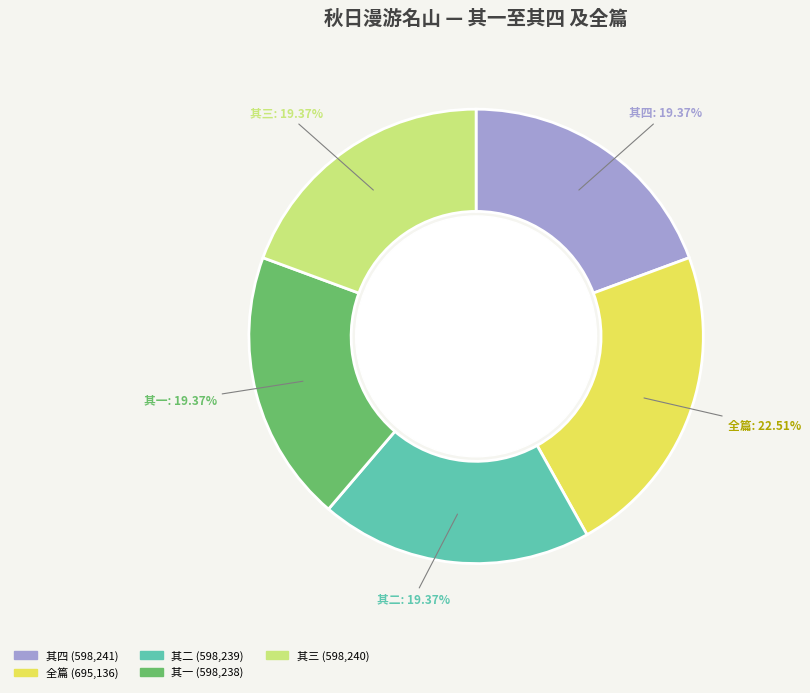

Does any single category account for the majority?

No